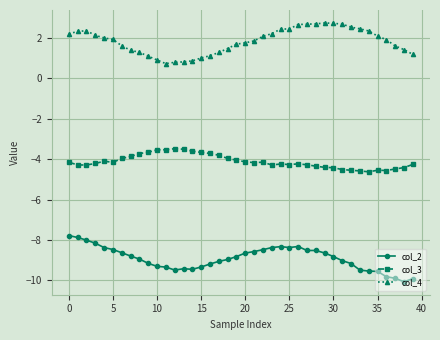

True or false: col_2 has more than 1 interior local peaks.

True